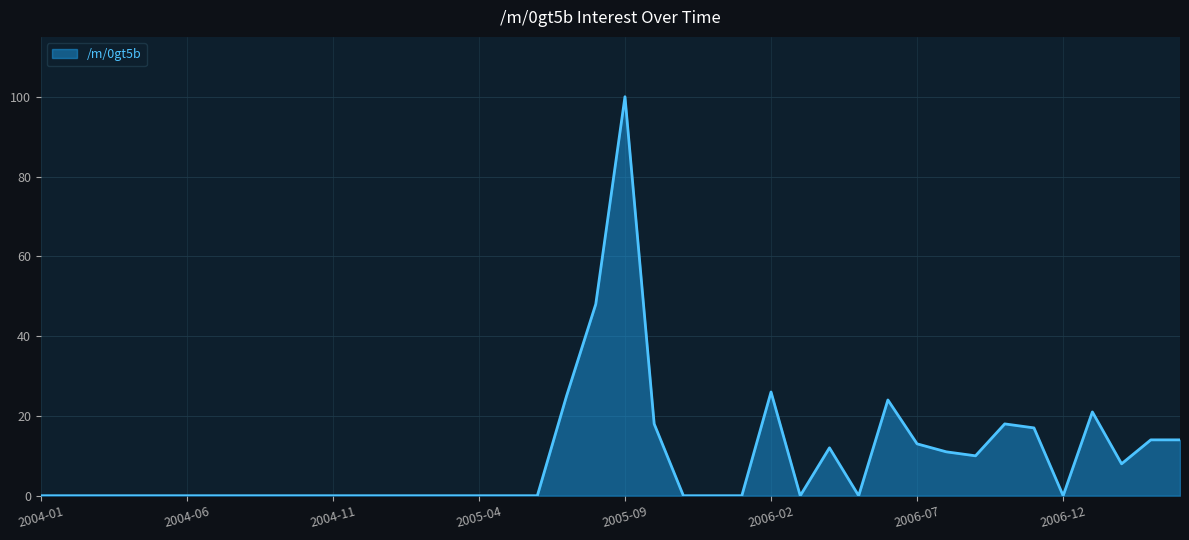

What is the difference between the maximum and minimum values?

100